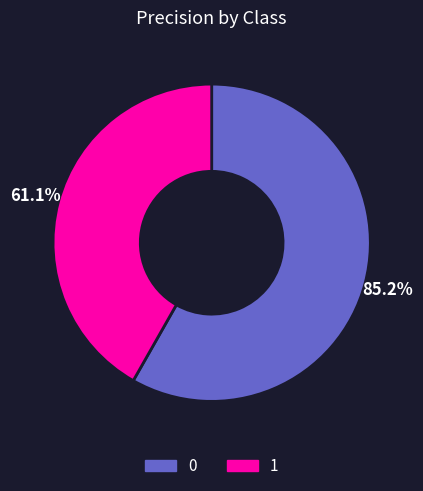

To the nearest percent, what portion does 0 represent?

58%